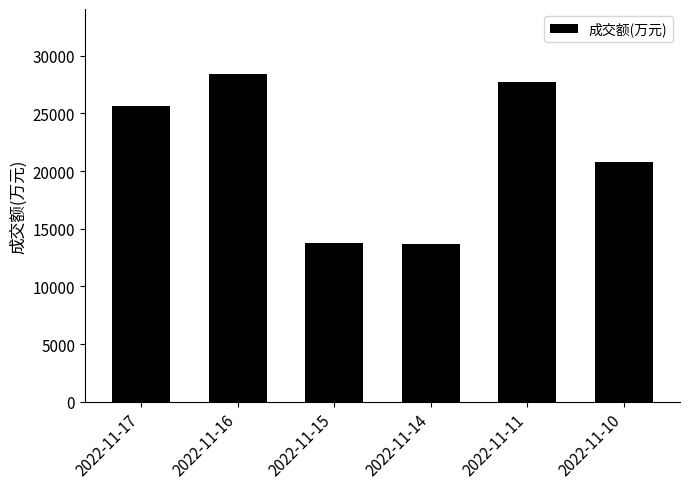

What is the value of the 4th bar from the left?

13636